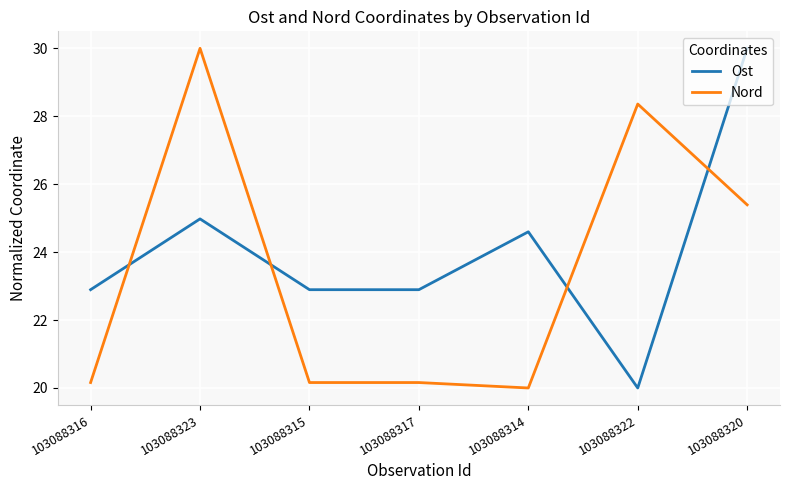

What is the maximum value for Ost?

30.0